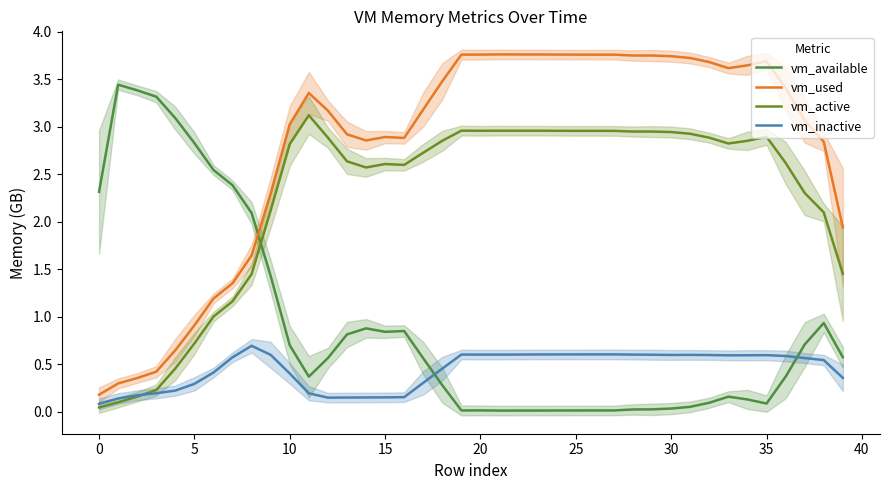

Which series ends up on top after the final intersection of vm_active and vm_available?

vm_active